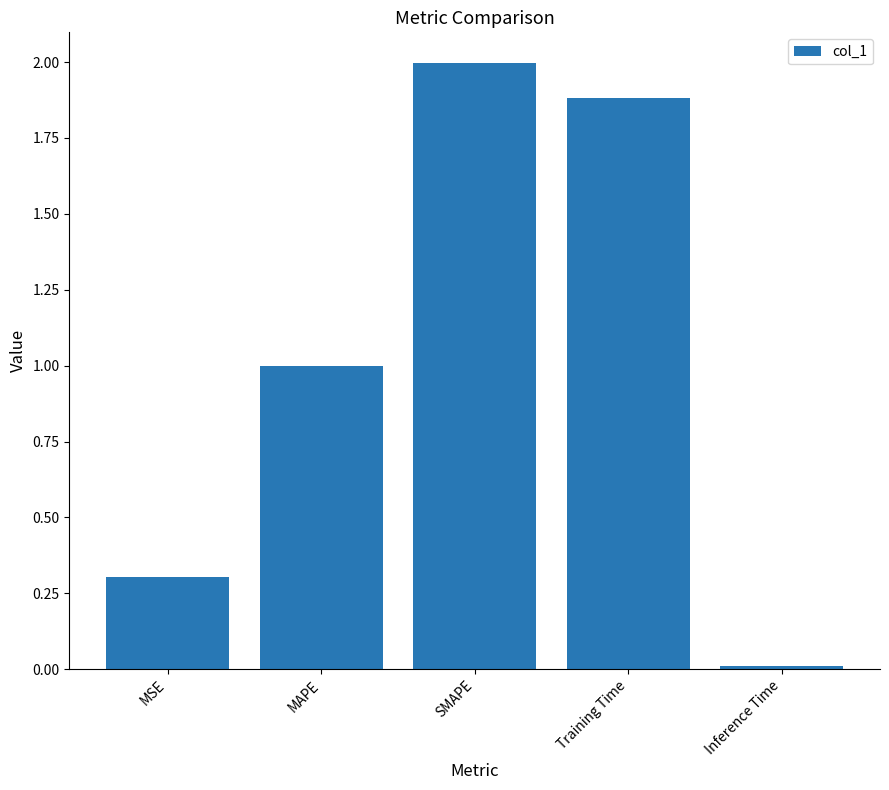

Which label corresponds to the largest value in the chart?

SMAPE